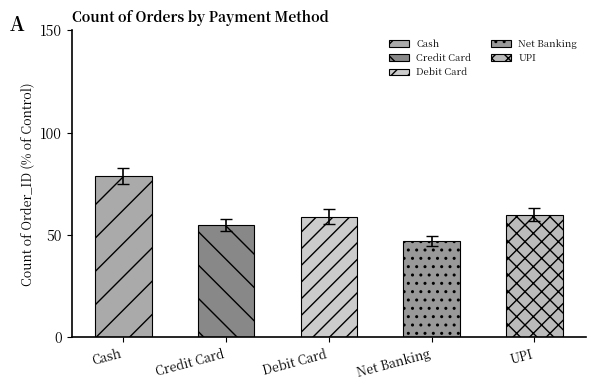

What is the change in value from Net Banking to UPI?

+13.5